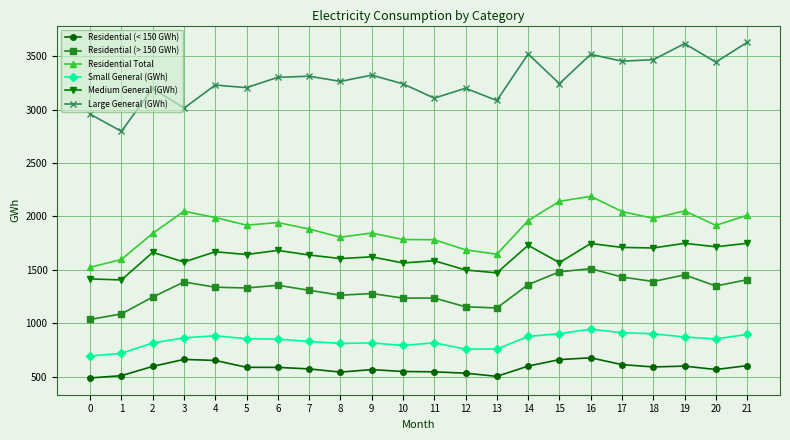

What is the sum of the Residential Total values at 14 and 8?

3767.2